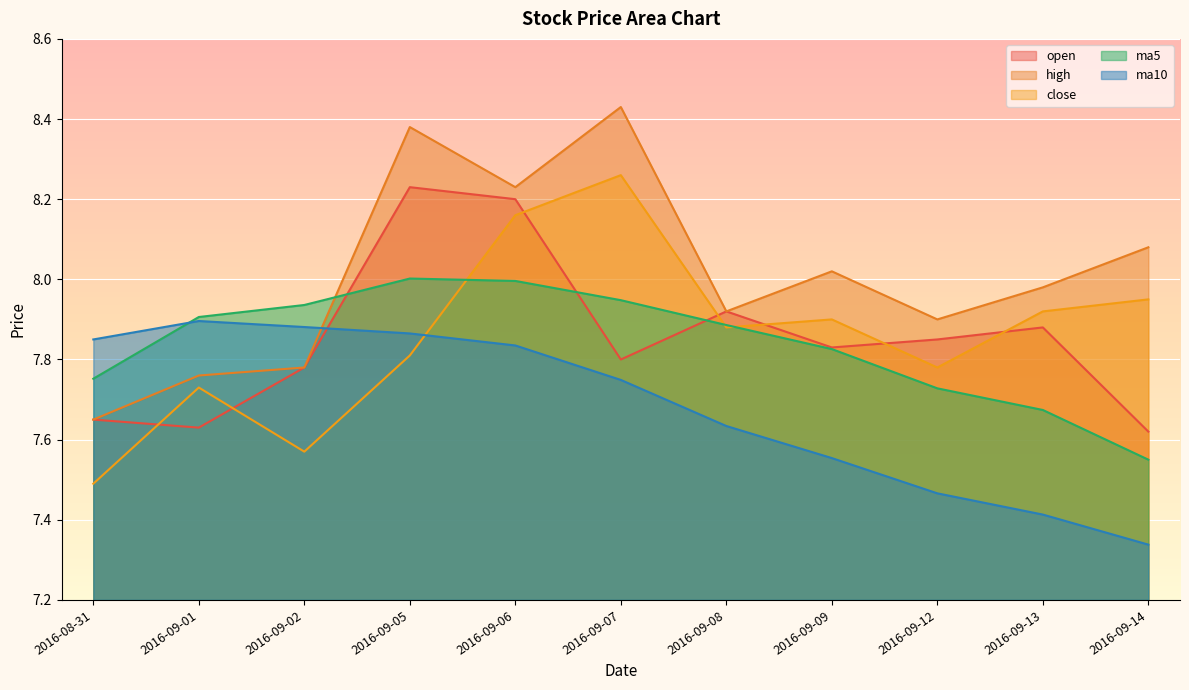

Between 2016-09-12 and 2016-09-08, which is larger?

2016-09-08